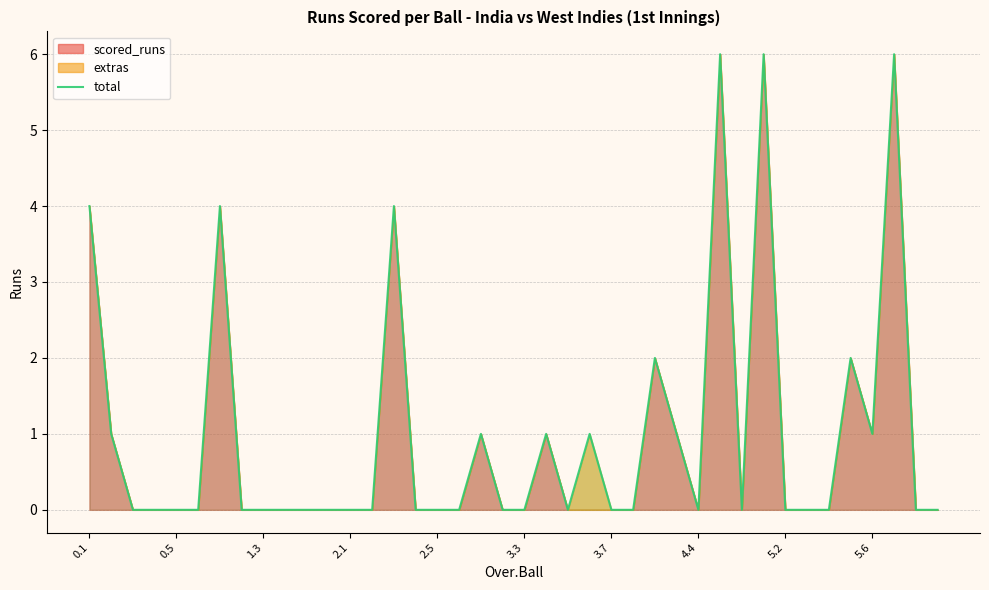

True or false: there are more than 1 points higher than both neighbors.

True